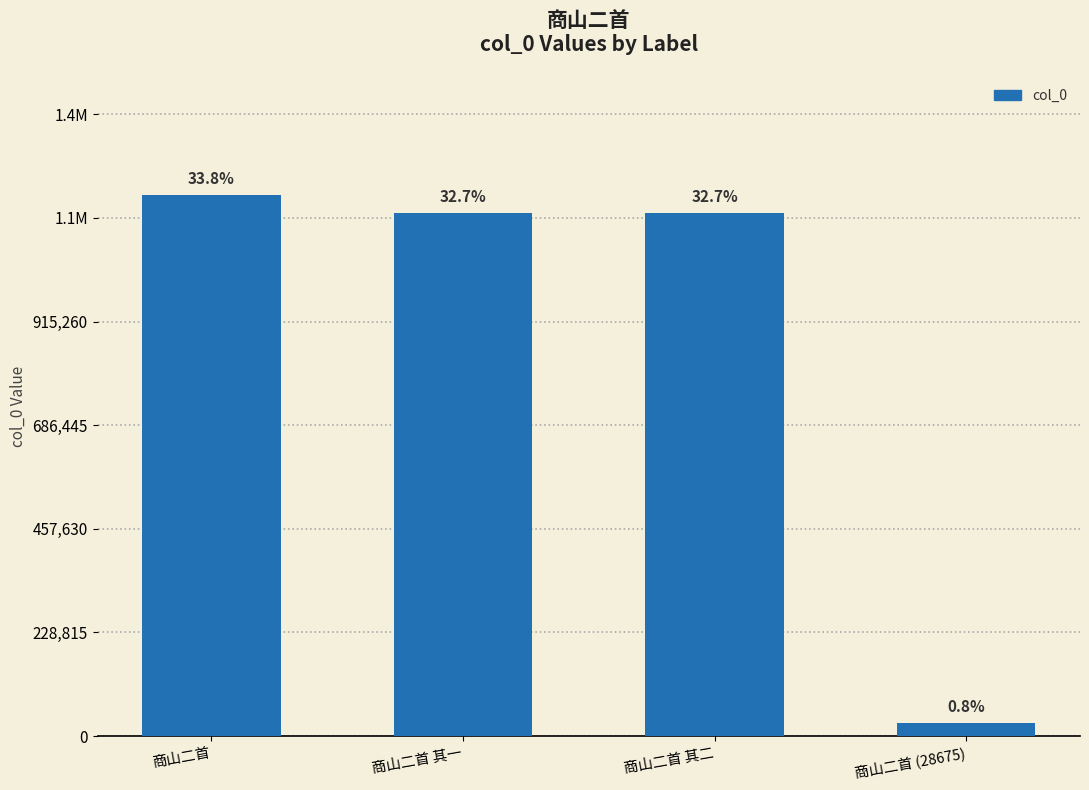

What position from the right is 商山二首 其一?

3